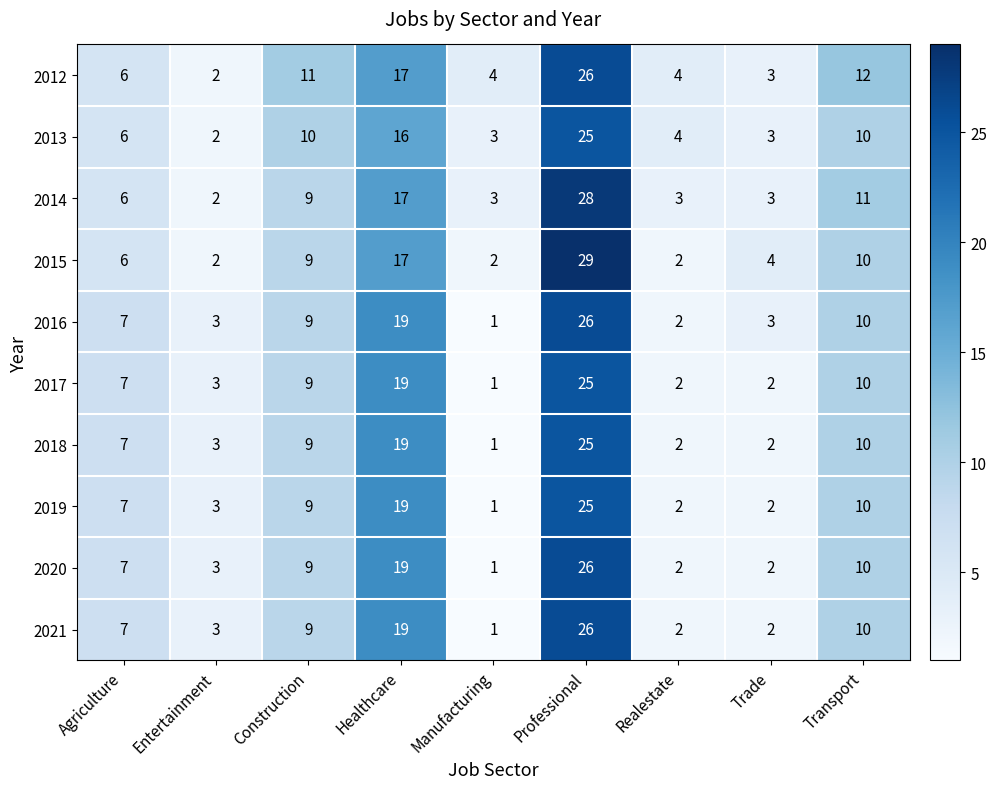

The 2015 series shows 17 at Healthcare. True or false?

True